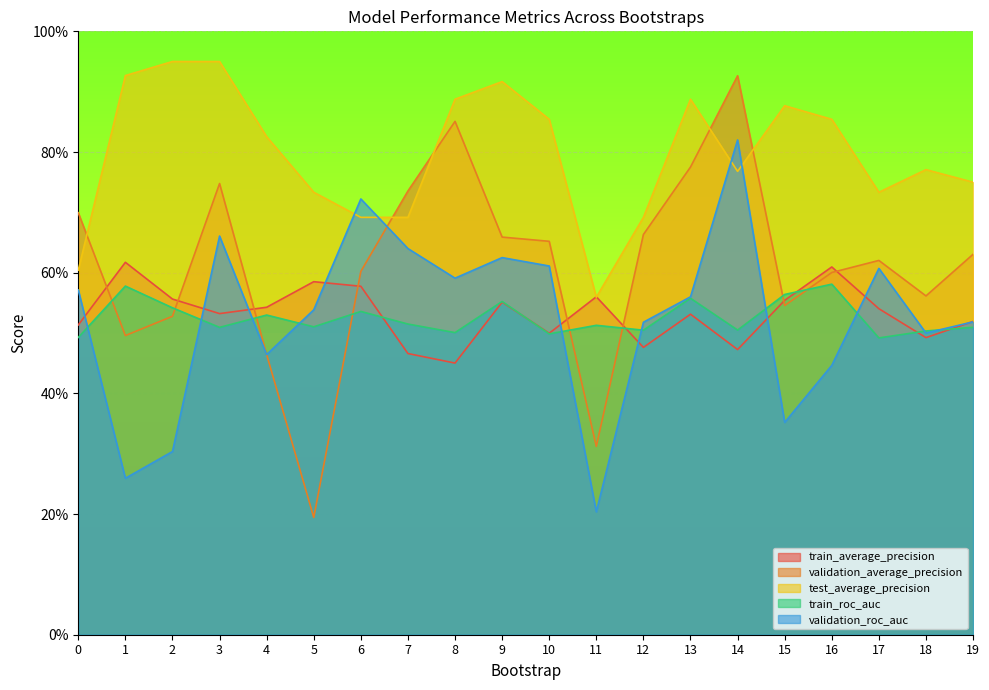

What are all the series names shown in the legend?

train_average_precision, validation_average_precision, test_average_precision, train_roc_auc, validation_roc_auc